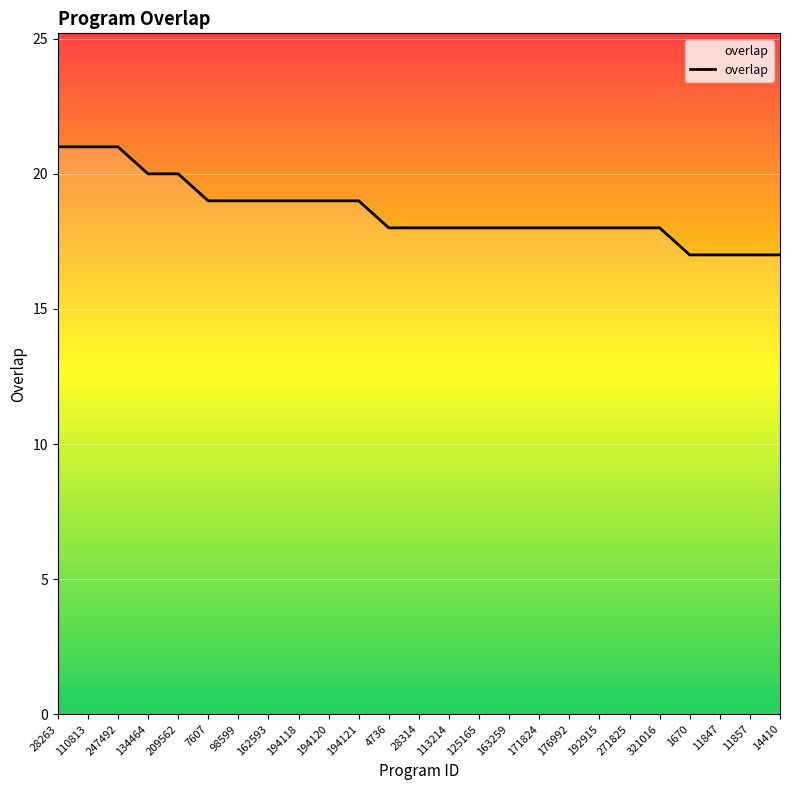

What is the smallest value displayed?

17